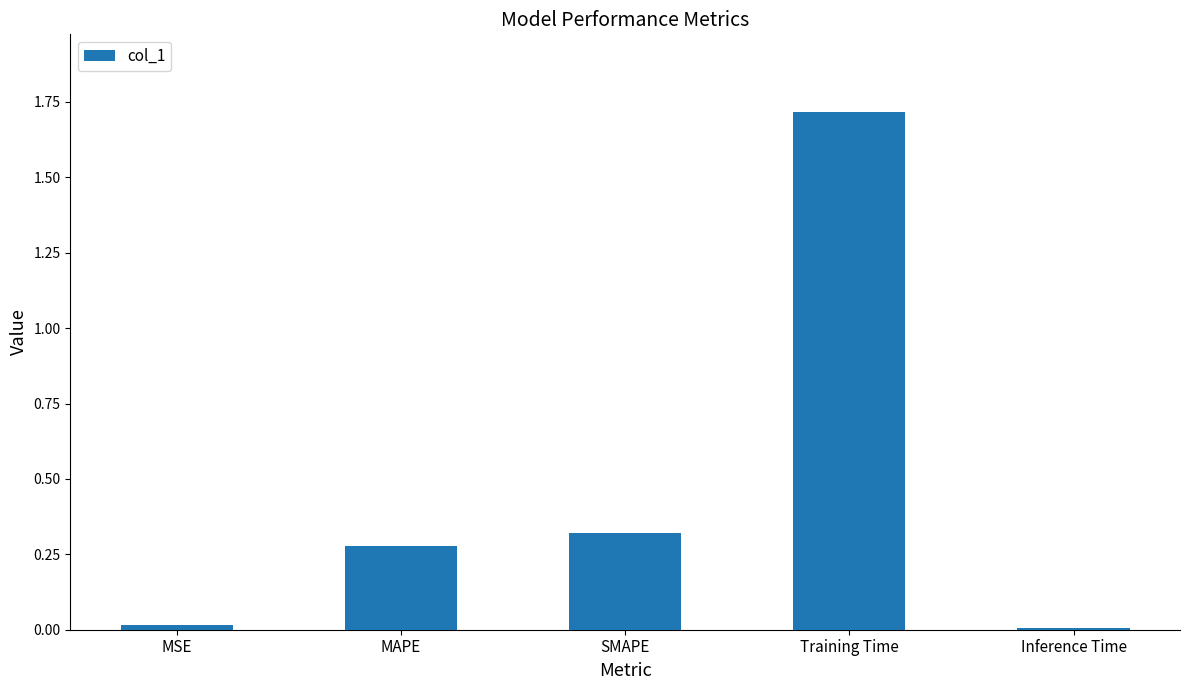

What is the difference between the maximum and second lowest values?

1.7